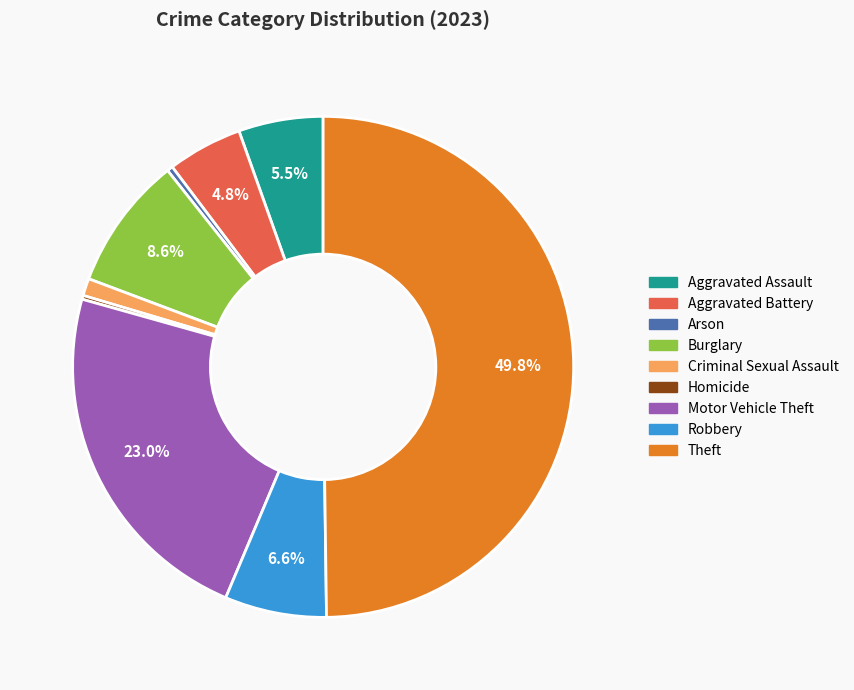

Does Arson represent more than half of the total?

No